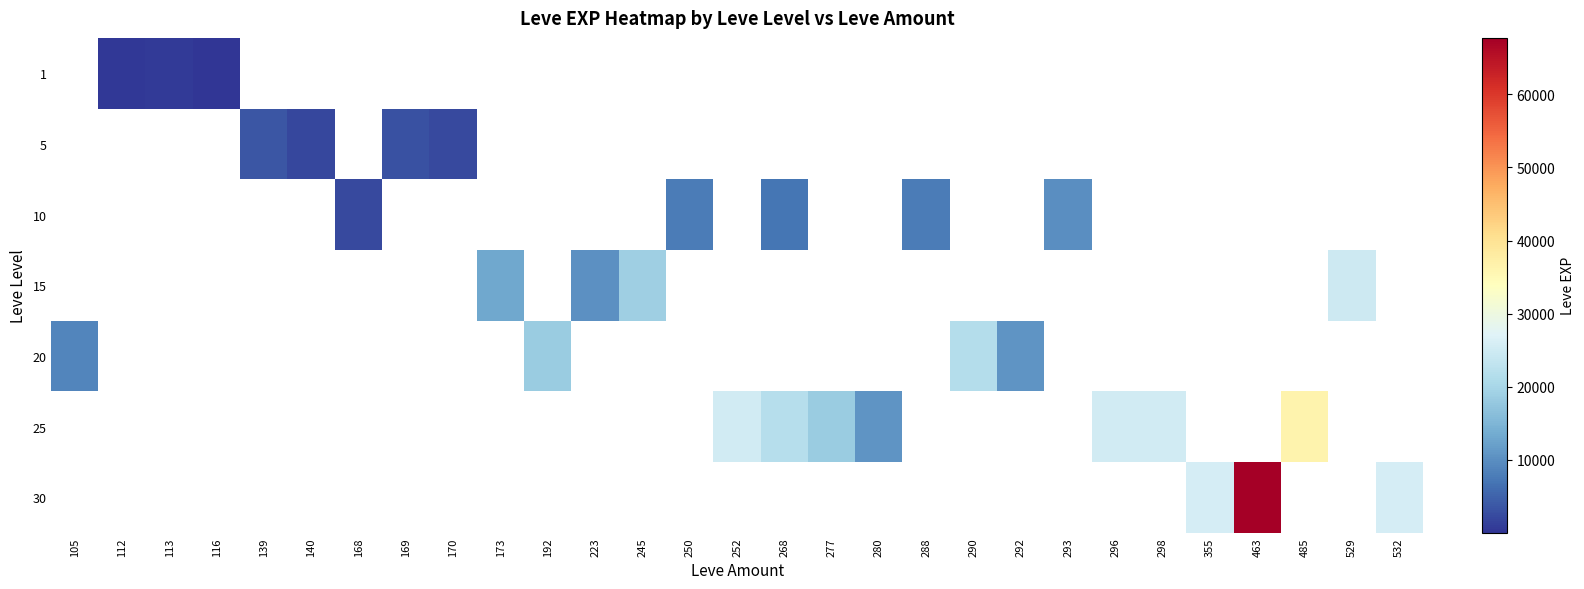

Is the value of 20 at 140 greater than the value of 1 at 168?

No